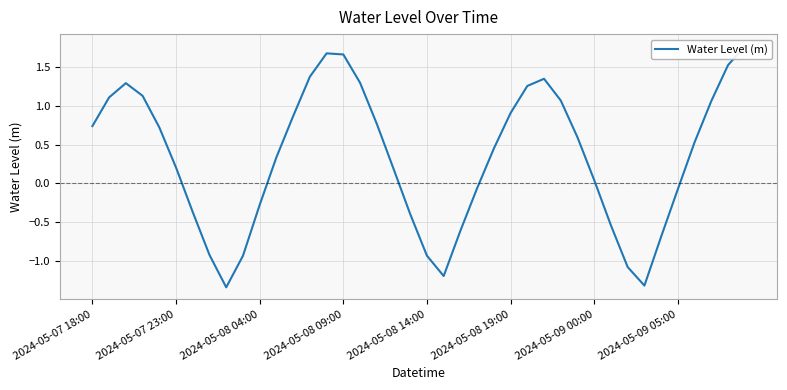

How many data points are less than 0?

15